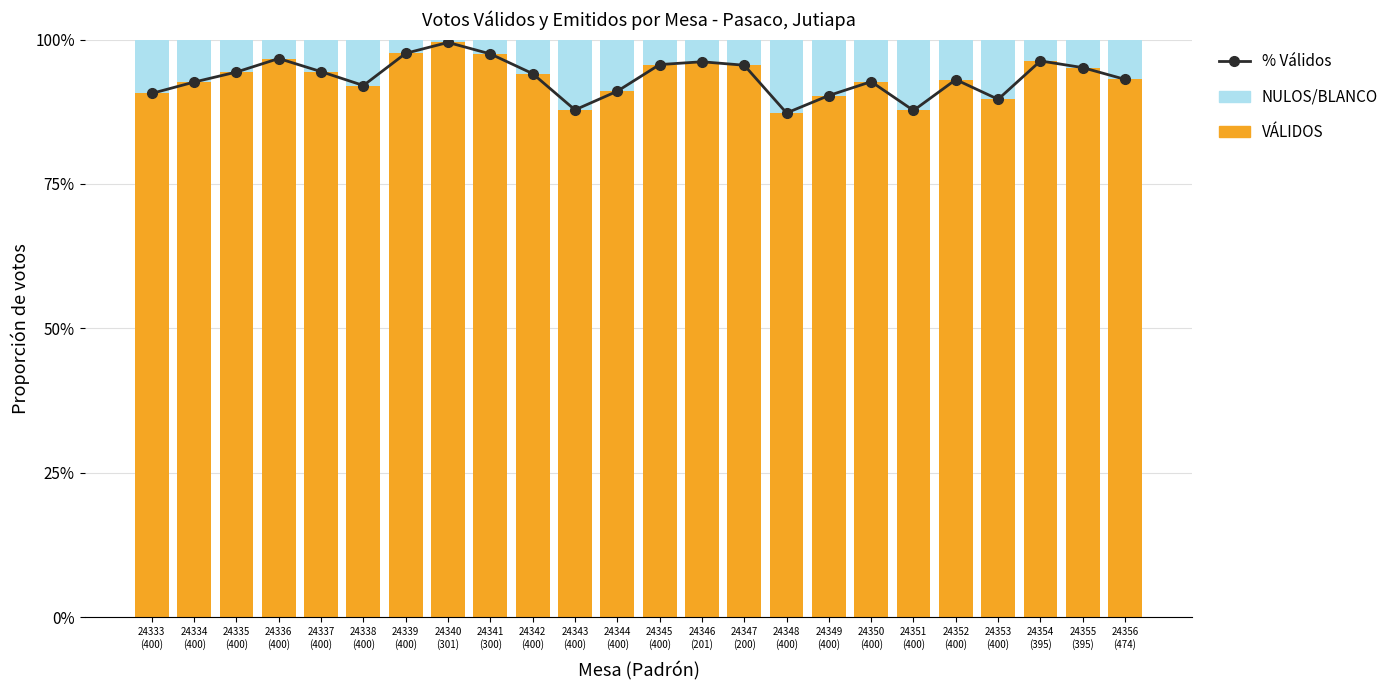

Which category has the lowest value in the % Válidos series?

24348
(400)